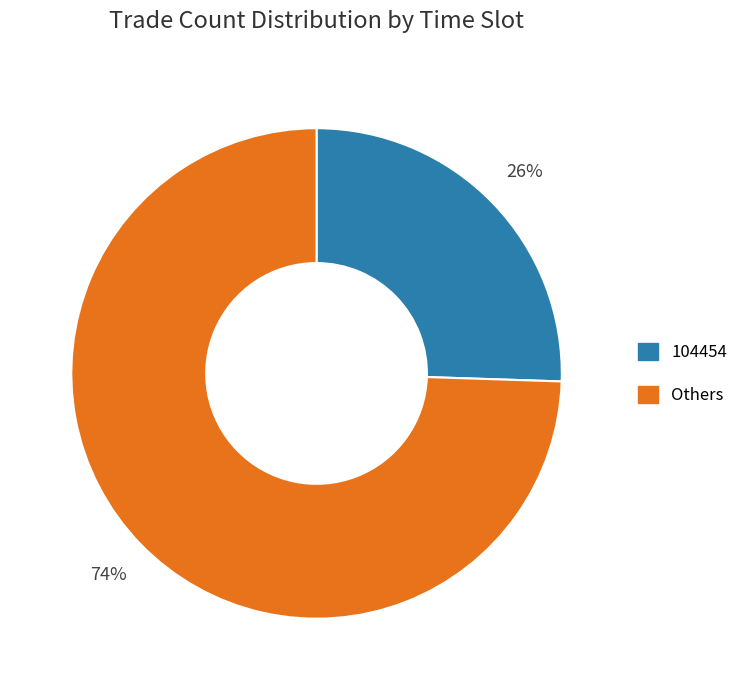

How many slices are in this pie chart?

2